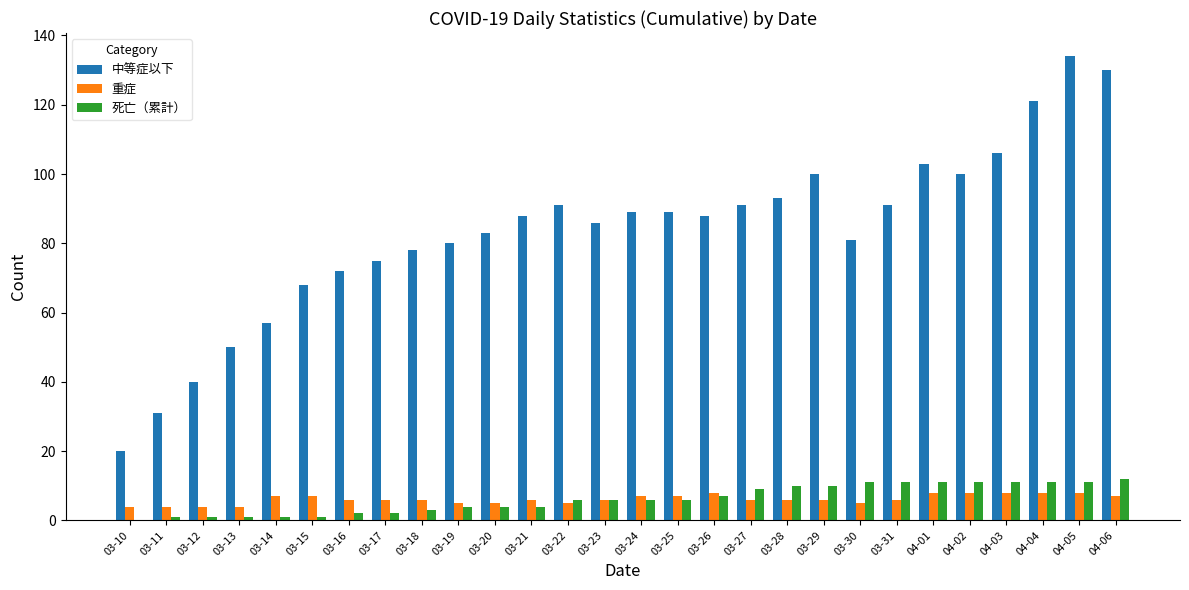

What is the maximum value shown in the chart?

134